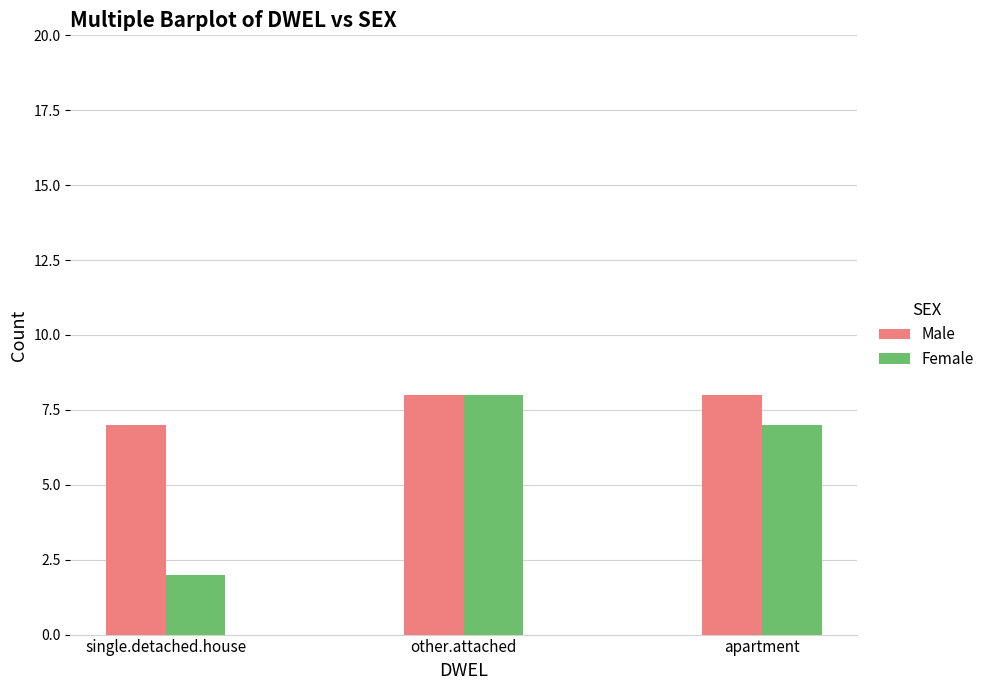

Read the Male value at apartment.

8